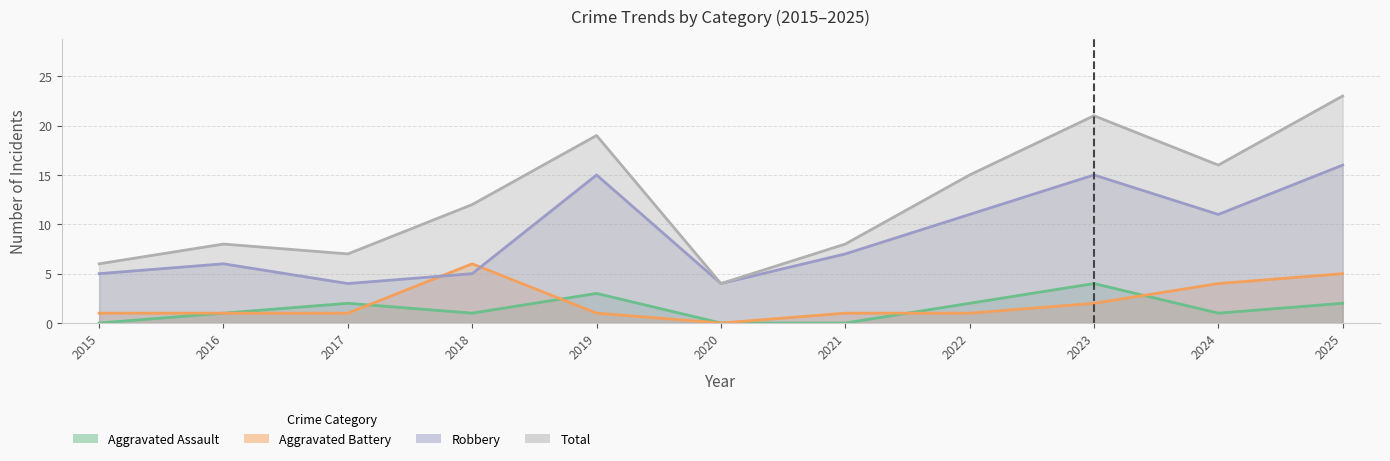

At how many categories does at least one series exceed 4?

10